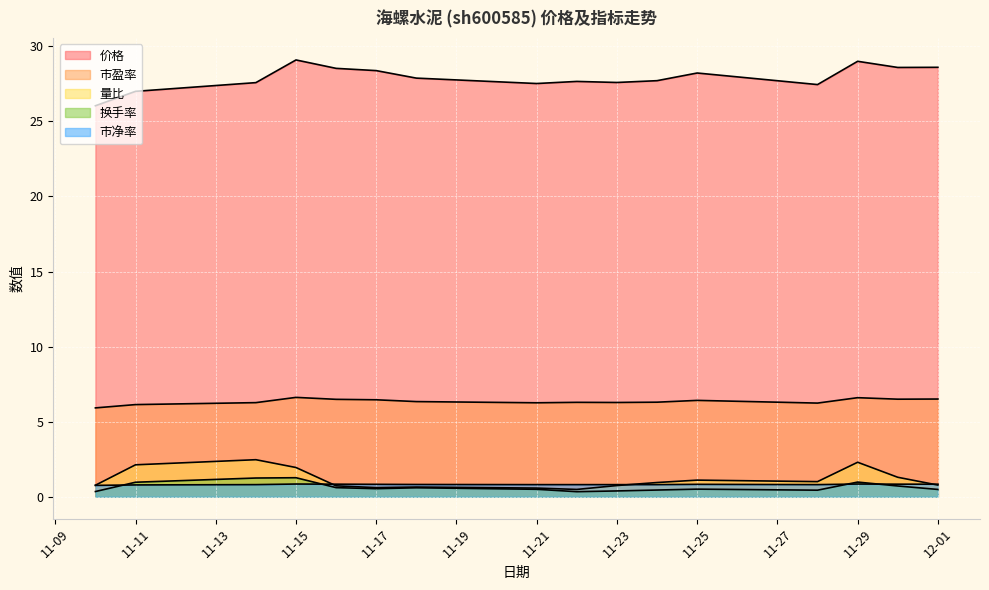

The 价格 series shows 8.5 at 11-29. True or false?

False